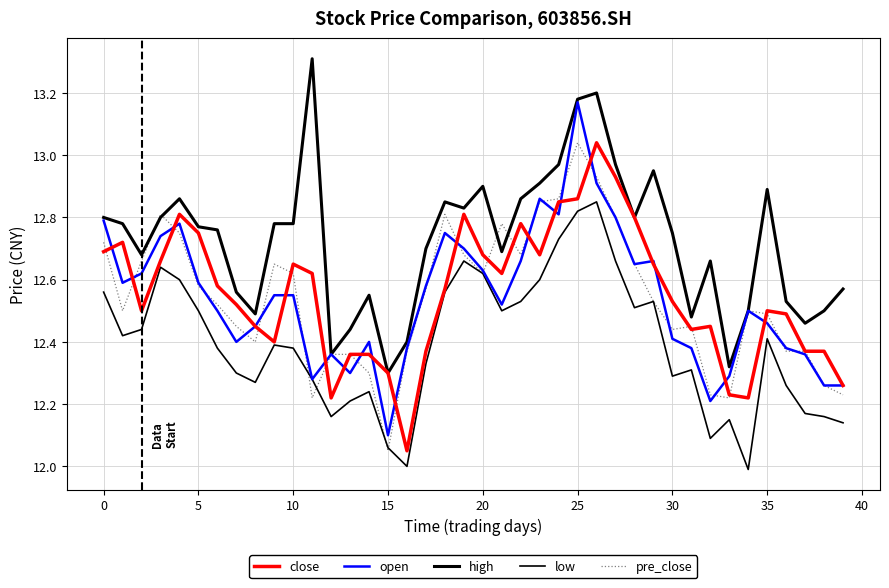

How many interior local valleys does the pre_close series have?

8